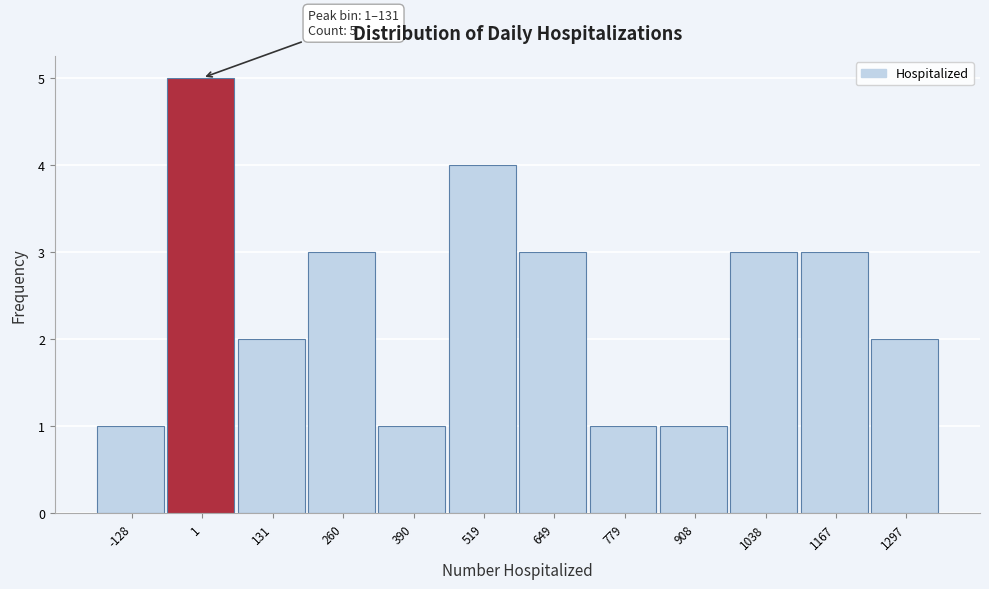

Reading right to left, what are all the values shown in this chart?

1297=2	1167=3	1038=3	908=1	779=1	649=3	519=4	390=1	260=3	131=2	1=5	-128=1